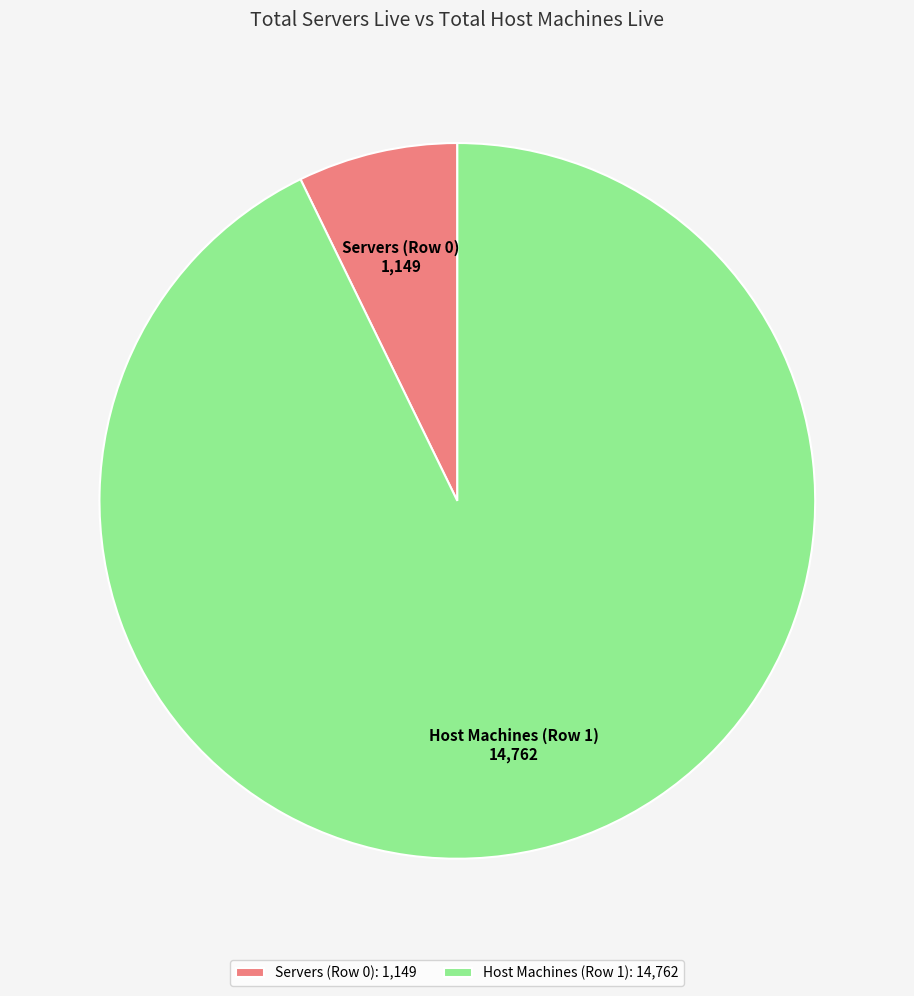

Which category accounts for the majority?

Host Machines (Row 1)